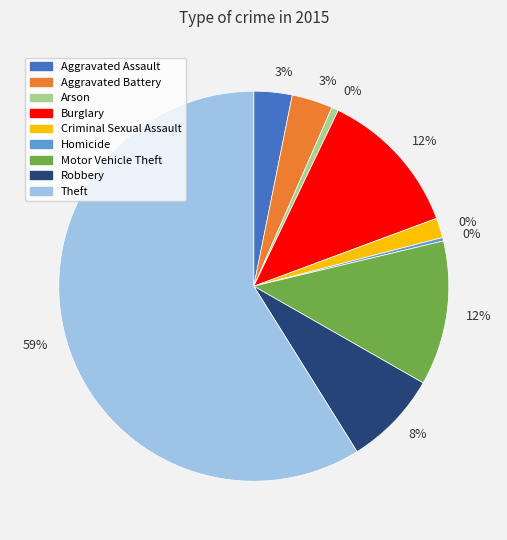

Rank the categories by value from highest to lowest.

Theft, Burglary, Motor Vehicle Theft, Robbery, Aggravated Battery, Aggravated Assault, Criminal Sexual Assault, Arson, Homicide